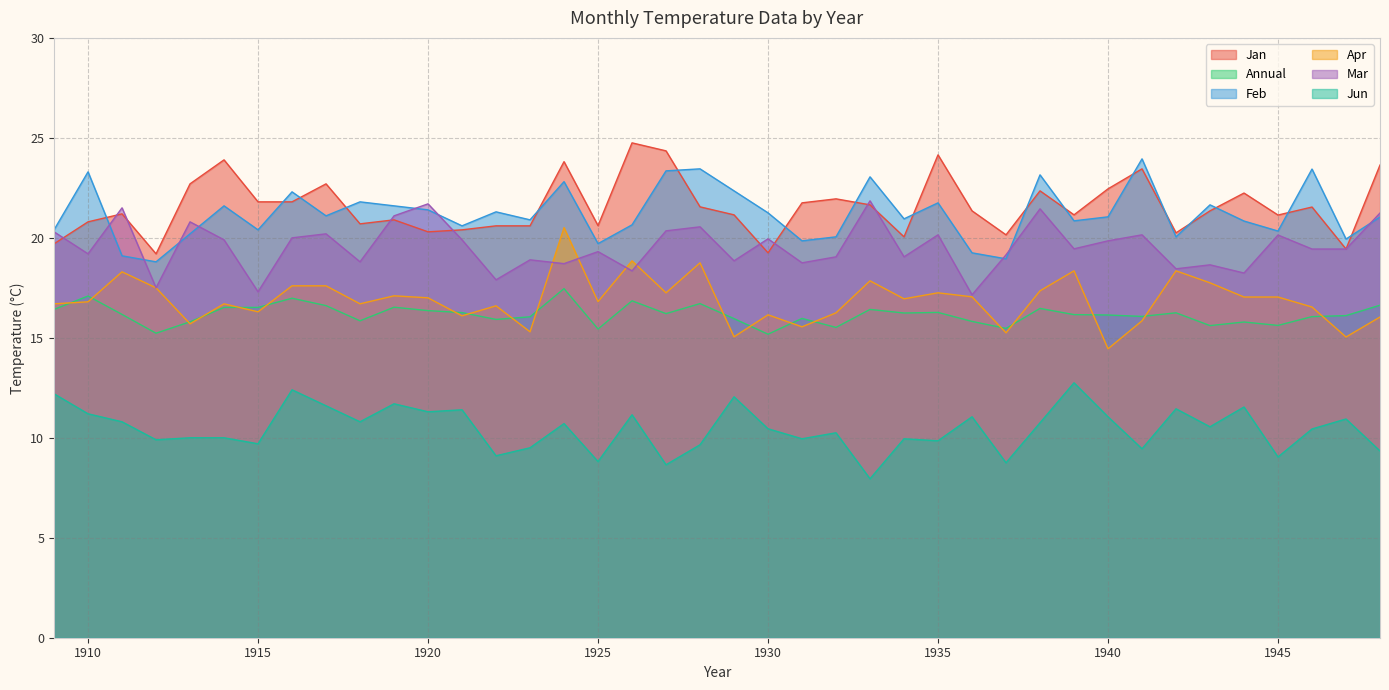

True or false: Jan and Apr cross at least once.

False